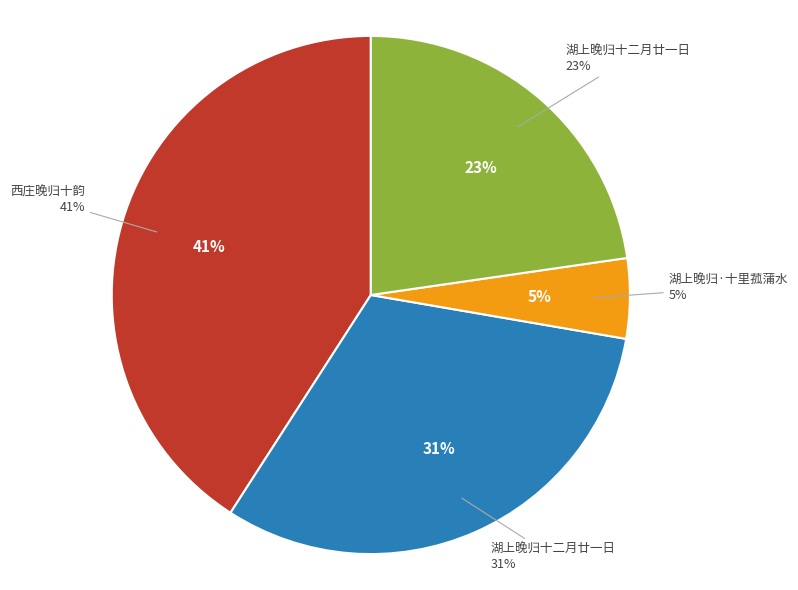

Is there a majority slice in this chart?

No